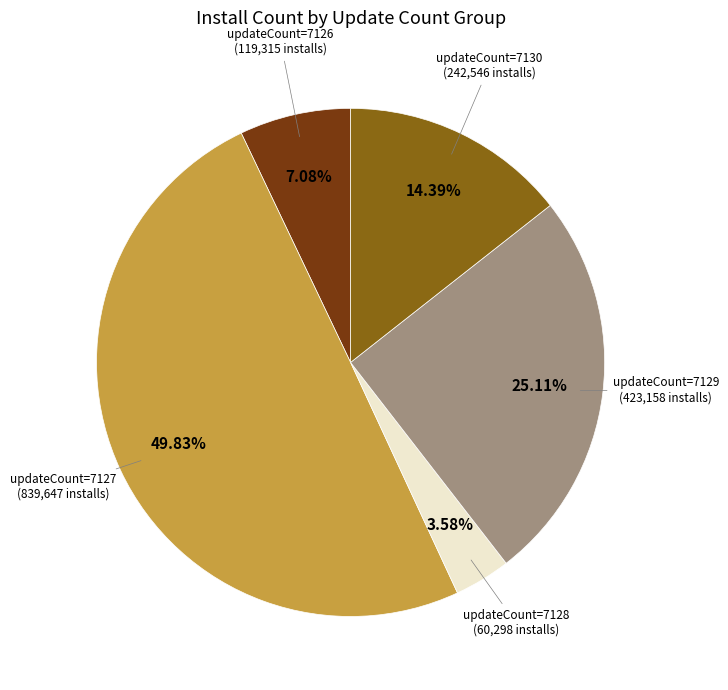

How many segments does this pie chart have?

5